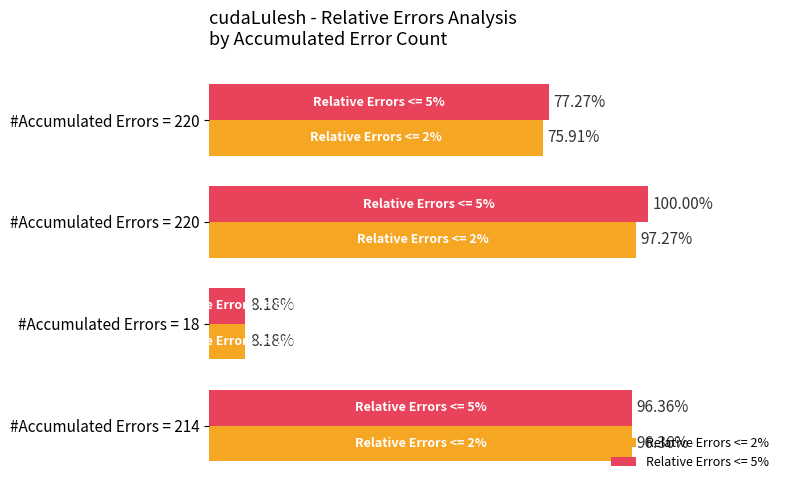

What are all the series names shown in the legend?

Relative Errors <= 2%, Relative Errors <= 5%